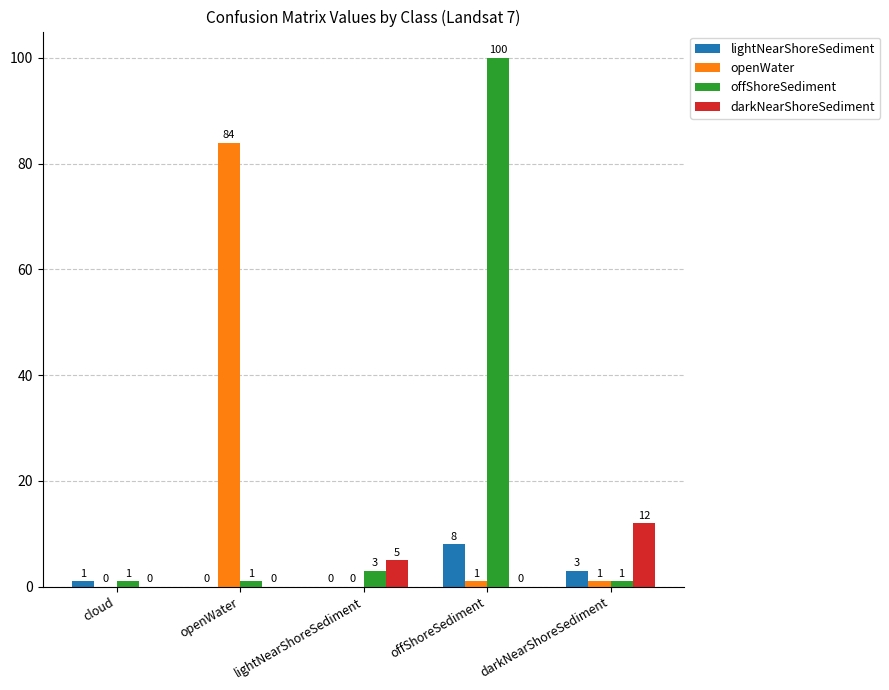

Are the bars horizontal?

No